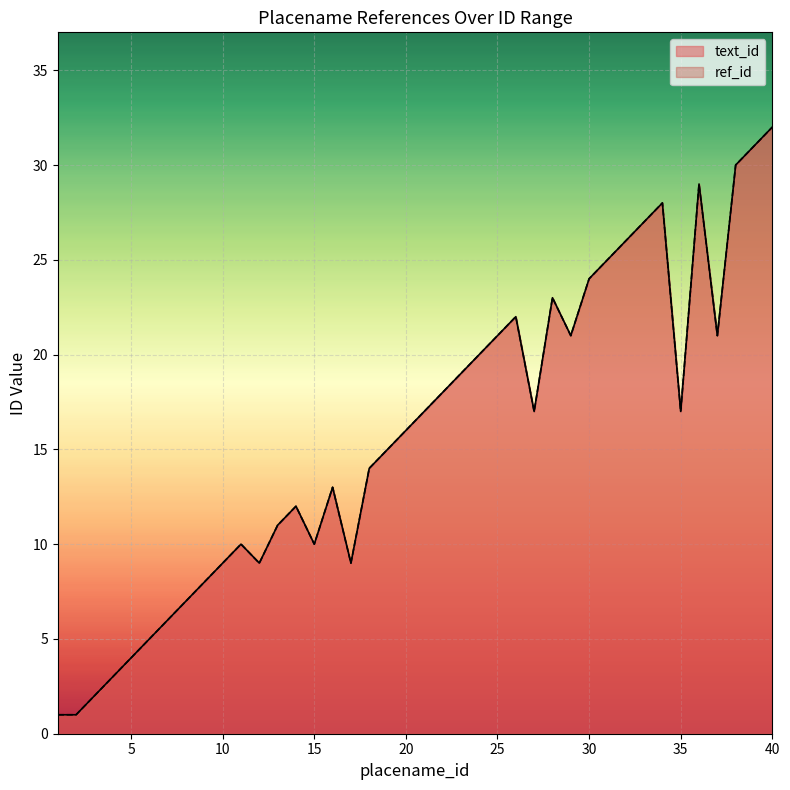

Reading left to right, what are all the values shown in this chart?

text_id: 1	1	2	3	4	5	6	7	8	9	10	9	11	12	10	13	9	14	15	16	17	18	19	20	21	22	17	23	21	24	25	26	27	28	17	29	21	30	31	32
ref_id: 1	1	2	3	4	5	6	7	8	9	10	9	11	12	10	13	9	14	15	16	17	18	19	20	21	22	17	23	21	24	25	26	27	28	17	29	21	30	31	32